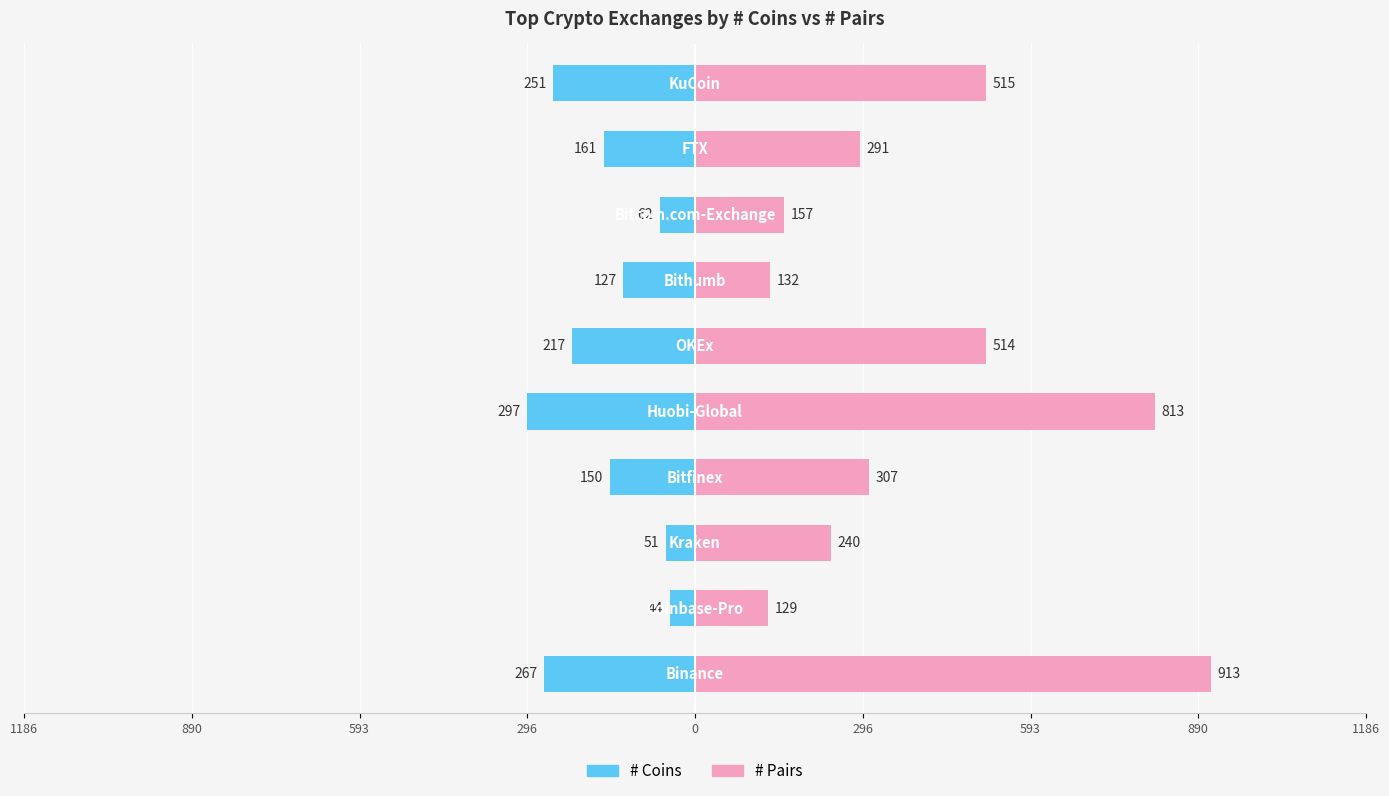

What are all the series names shown in the legend?

# Coins, # Pairs